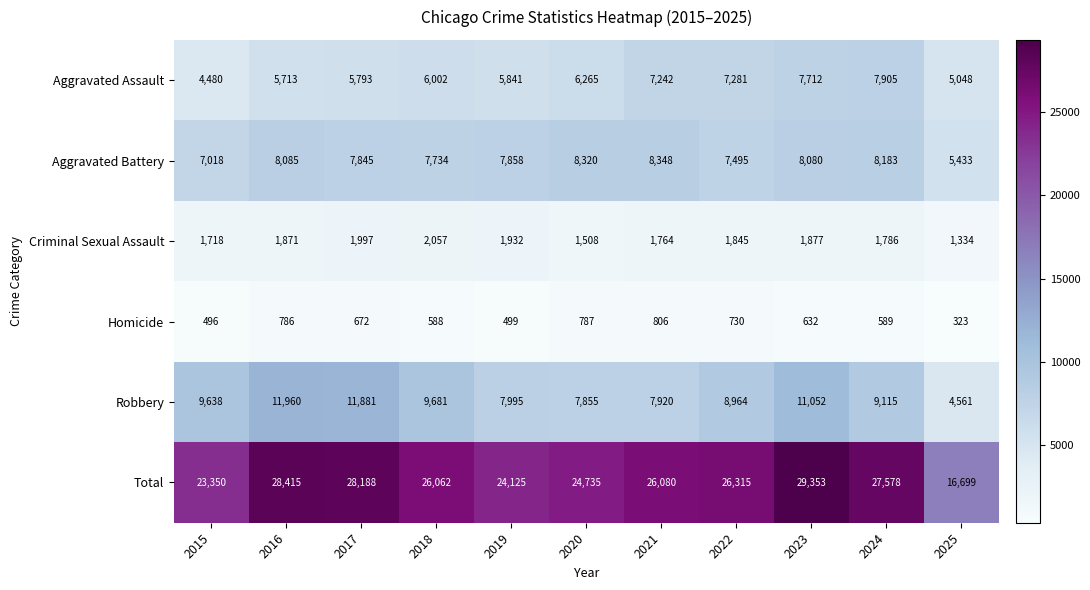

The Robbery series shows 9638 at 2015. True or false?

True